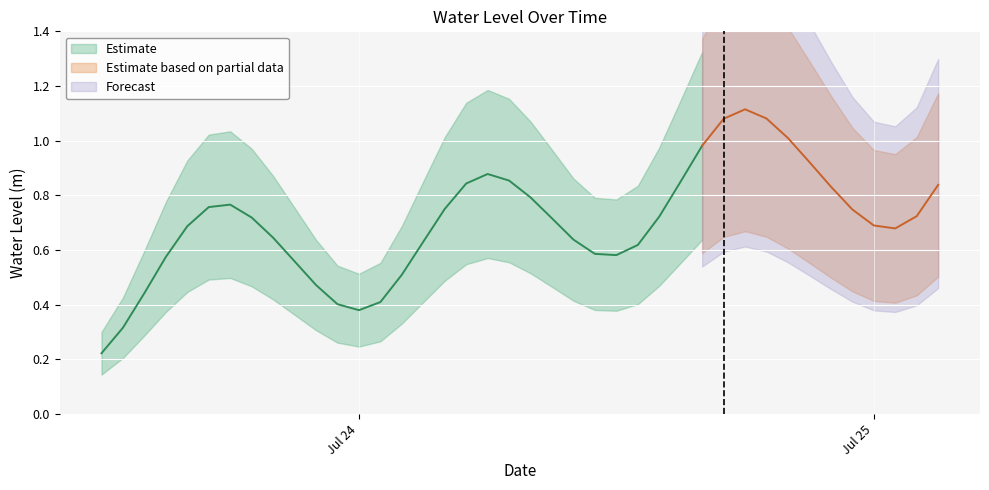

What is the value of the 37th point from the left?

0.7